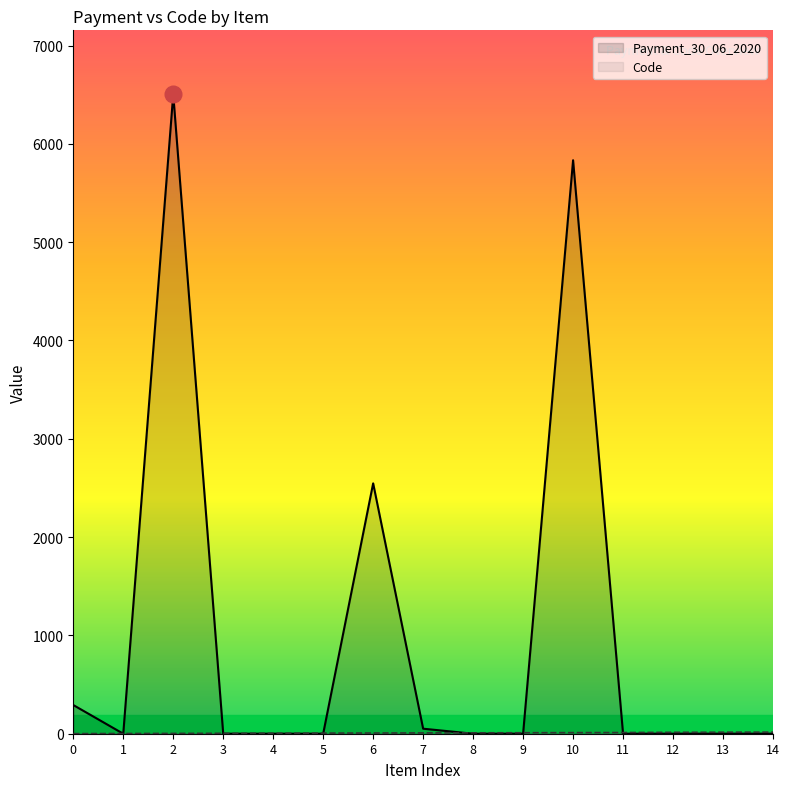

Reading right to left, what are all the values shown in this chart?

Payment_30_06_2020: 0.0	0.0	0.0	0.0	5833.0	0.0	0.0	51.1	2546.5	0.0	0.0	0.0	6504.0	0.0	291.8
Code: 16.0	15.0	14.0	12.0	11.0	10.0	9.0	8.0	7.0	6.0	5.0	4.0	3.0	2.0	1.0